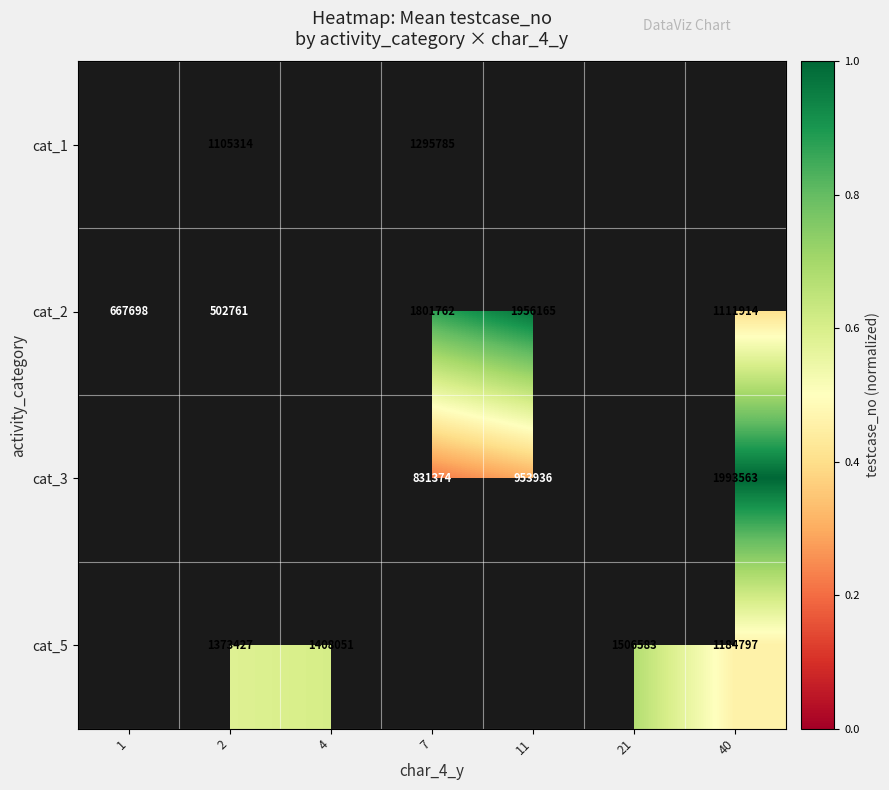

Which category has the lowest value across all series?

2